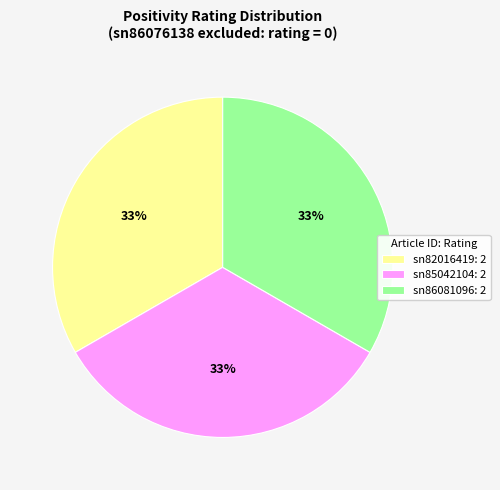

Combined, do sn85042104: 2 and sn86081096: 2 account for over 50%?

Yes